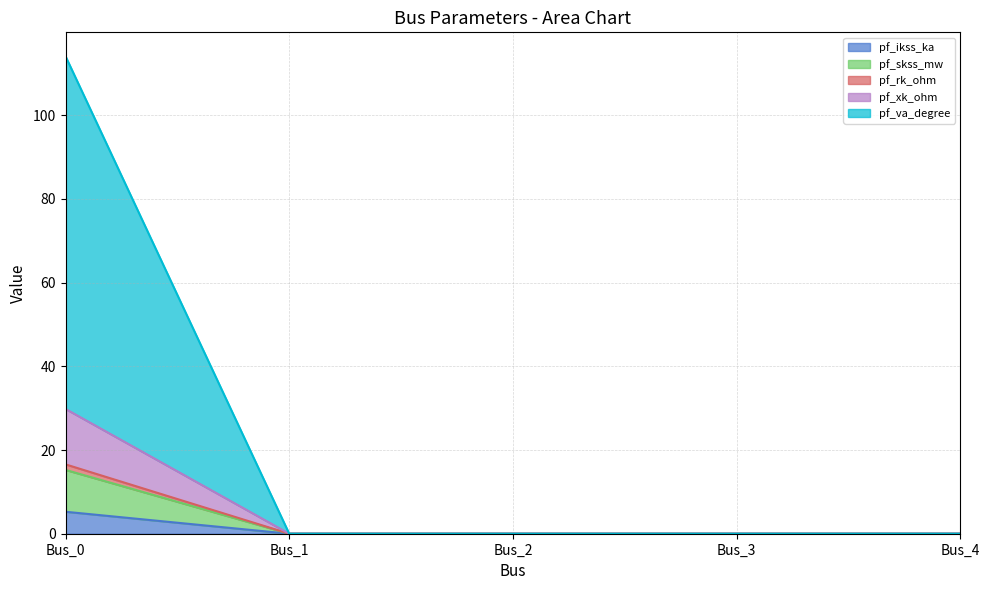

At which category is the sum across all series the highest?

Bus_0